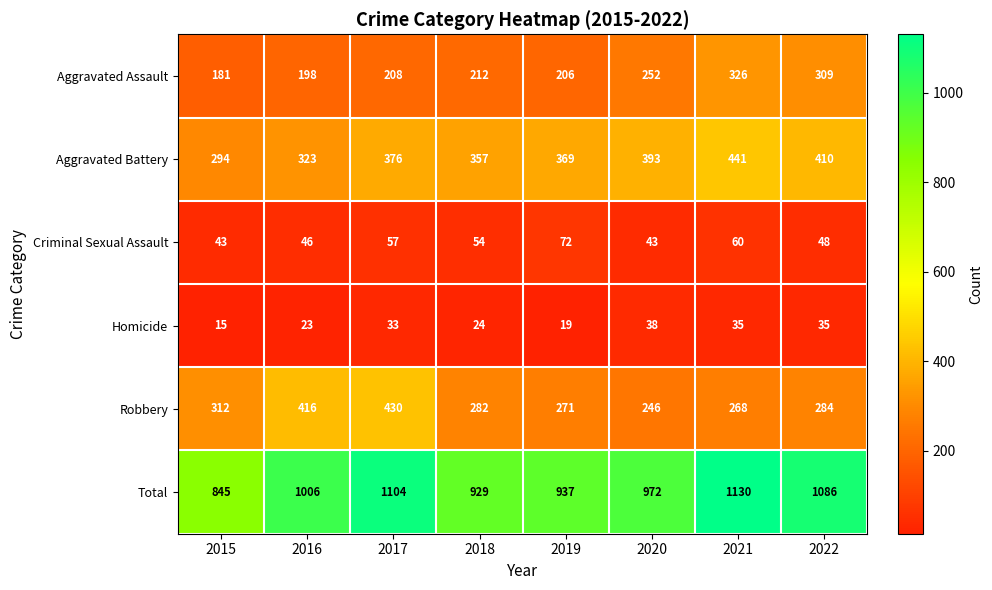

What is the difference between the highest and lowest values at 2019?

918